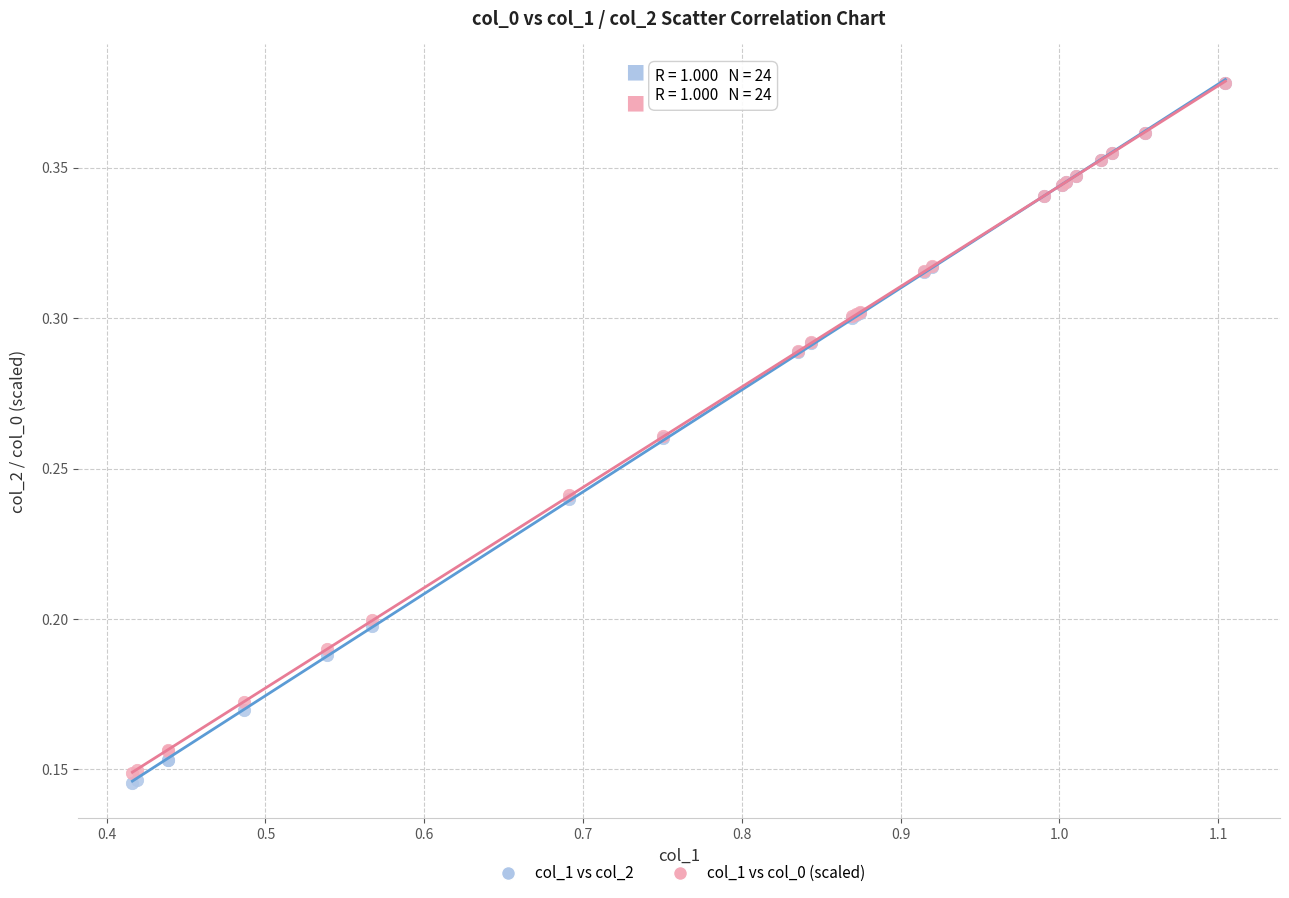

What are all the series names shown in the legend?

col_1 vs col_2, col_1 vs col_0 (scaled)